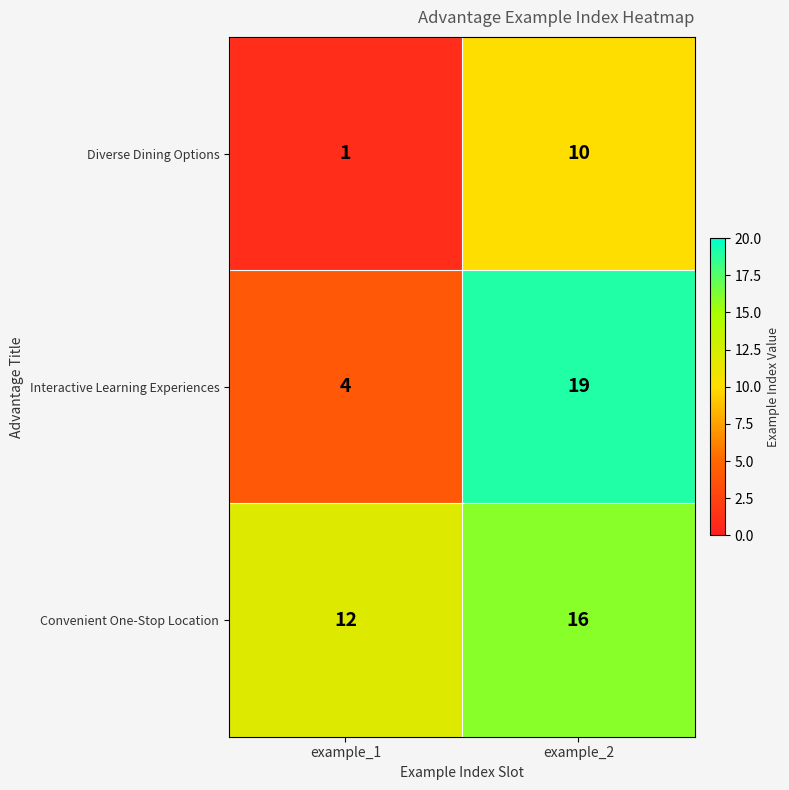

What is the average value of the Interactive Learning Experiences series?

12